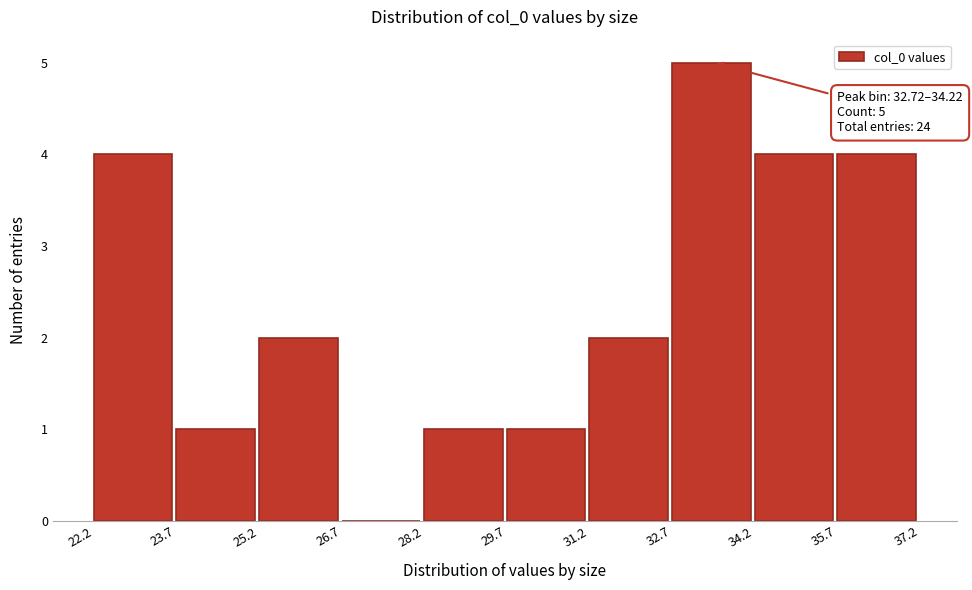

Over which range of the x-axis is the bar tallest?

32.7 to 34.2